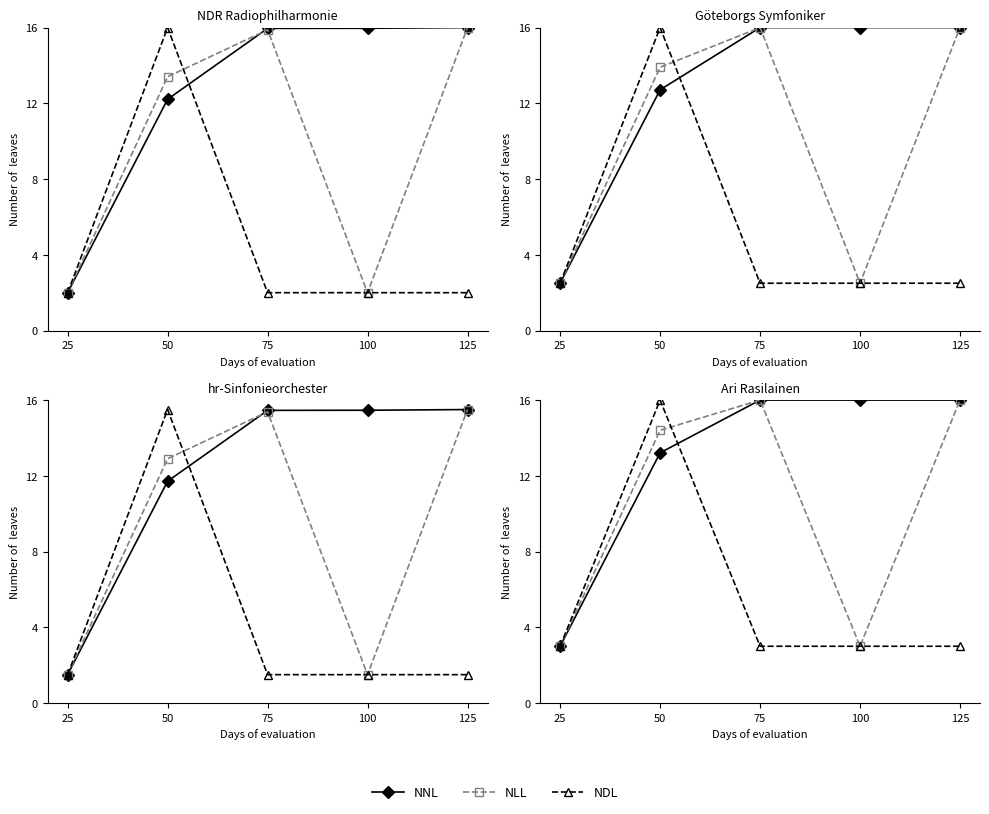

How many lines are shown in the chart?

3